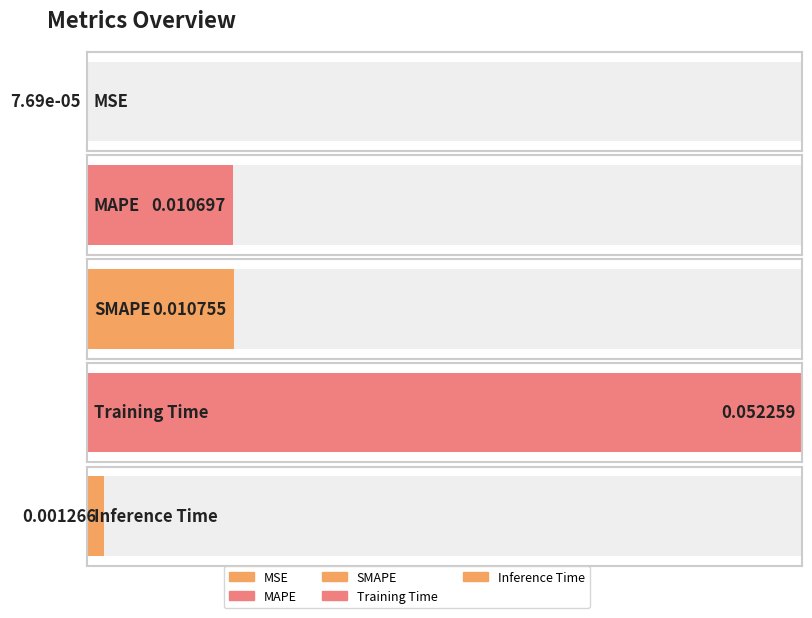

What is the difference between the values at Training Time and MSE?

0.1